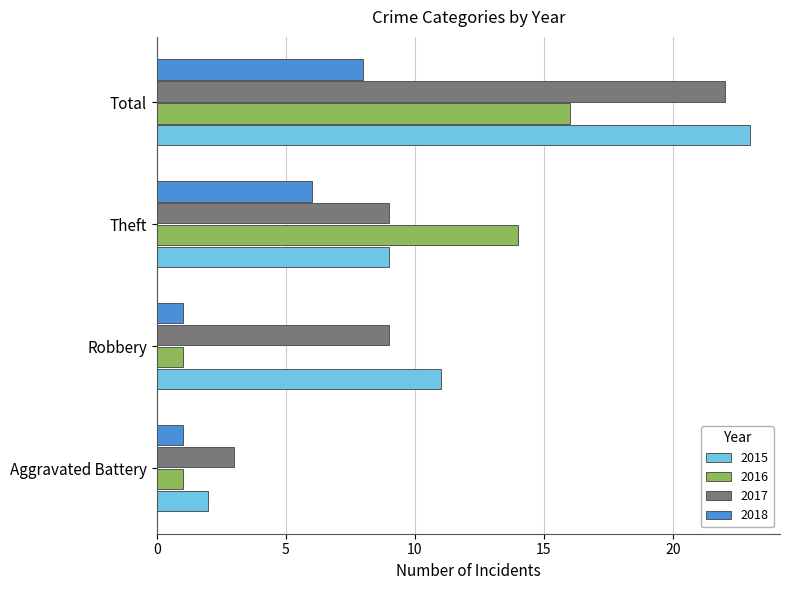

The 2018 series shows 9 at Theft. True or false?

False